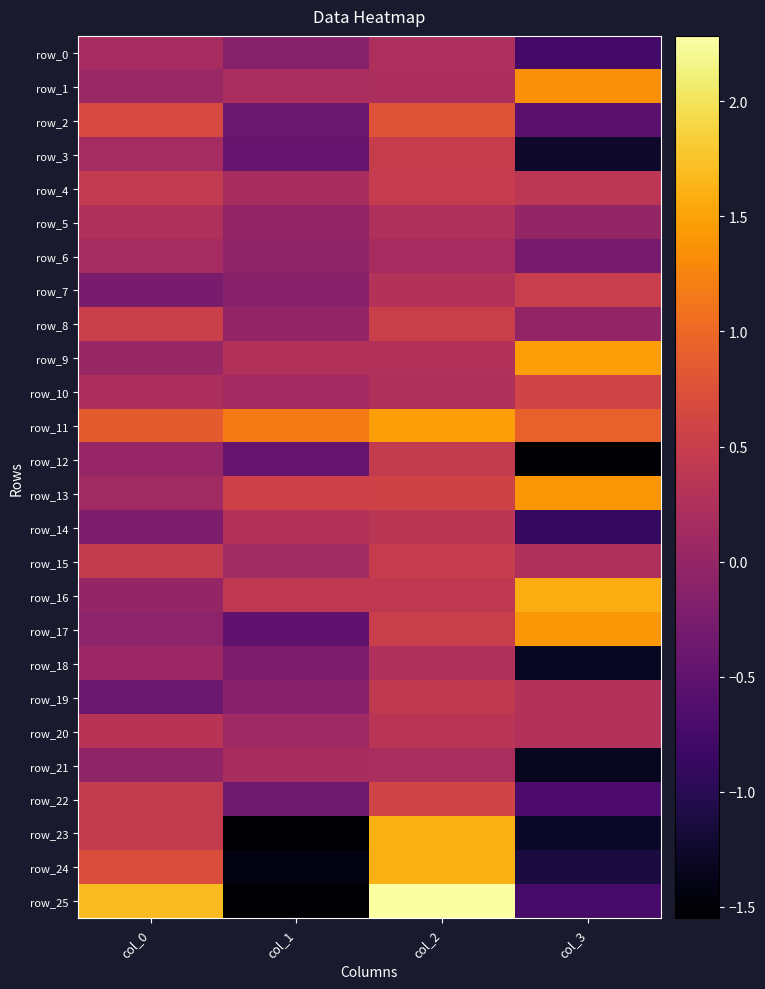

Reading left to right, extract all data points from this chart.

row_0: col_0=0.2	col_1=-0.2	col_2=0.2	col_3=-0.8
row_1: col_0=0.0	col_1=0.2	col_2=0.2	col_3=1.3
row_2: col_0=0.7	col_1=-0.4	col_2=0.8	col_3=-0.6
row_3: col_0=0.1	col_1=-0.5	col_2=0.5	col_3=-1.3
row_4: col_0=0.4	col_1=0.2	col_2=0.5	col_3=0.4
row_5: col_0=0.2	col_1=0.0	col_2=0.2	col_3=0.0
row_6: col_0=0.2	col_1=-0.0	col_2=0.2	col_3=-0.3
row_7: col_0=-0.3	col_1=-0.1	col_2=0.3	col_3=0.5
row_8: col_0=0.5	col_1=-0.0	col_2=0.5	col_3=-0.0
row_9: col_0=0.0	col_1=0.3	col_2=0.3	col_3=1.5
row_10: col_0=0.2	col_1=0.1	col_2=0.2	col_3=0.6
row_11: col_0=0.9	col_1=1.2	col_2=1.5	col_3=0.9
row_12: col_0=0.0	col_1=-0.4	col_2=0.4	col_3=-1.6
row_13: col_0=0.1	col_1=0.6	col_2=0.6	col_3=1.4
row_14: col_0=-0.2	col_1=0.3	col_2=0.4	col_3=-0.9
row_15: col_0=0.4	col_1=0.1	col_2=0.5	col_3=0.2
row_16: col_0=0.0	col_1=0.4	col_2=0.4	col_3=1.6
row_17: col_0=-0.1	col_1=-0.5	col_2=0.5	col_3=1.4
row_18: col_0=0.1	col_1=-0.2	col_2=0.3	col_3=-1.3
row_19: col_0=-0.4	col_1=-0.1	col_2=0.4	col_3=0.3
row_20: col_0=0.3	col_1=0.1	col_2=0.3	col_3=0.3
row_21: col_0=-0.0	col_1=0.2	col_2=0.2	col_3=-1.3
row_22: col_0=0.5	col_1=-0.4	col_2=0.6	col_3=-0.7
row_23: col_0=0.4	col_1=-1.5	col_2=1.6	col_3=-1.3
row_24: col_0=0.7	col_1=-1.4	col_2=1.6	col_3=-1.1
row_25: col_0=1.7	col_1=-1.5	col_2=2.3	col_3=-0.7